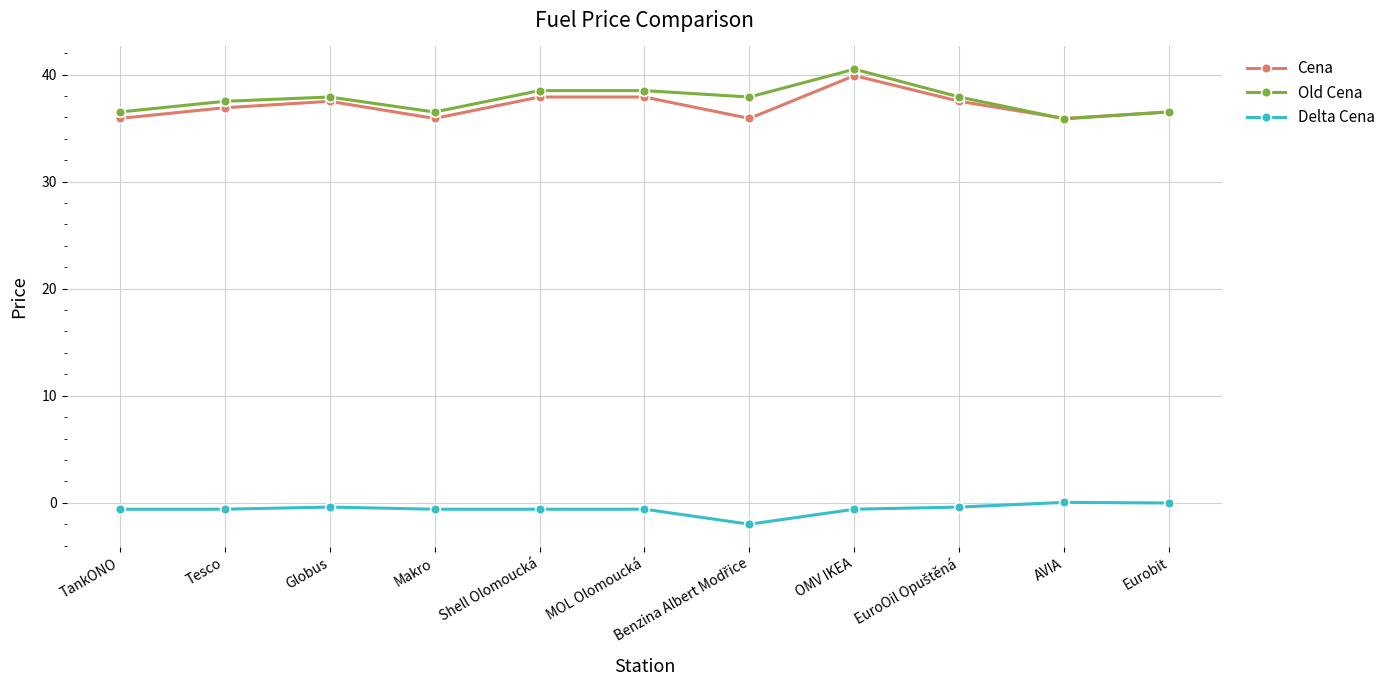

What is the minimum value shown in the chart?

-2.0